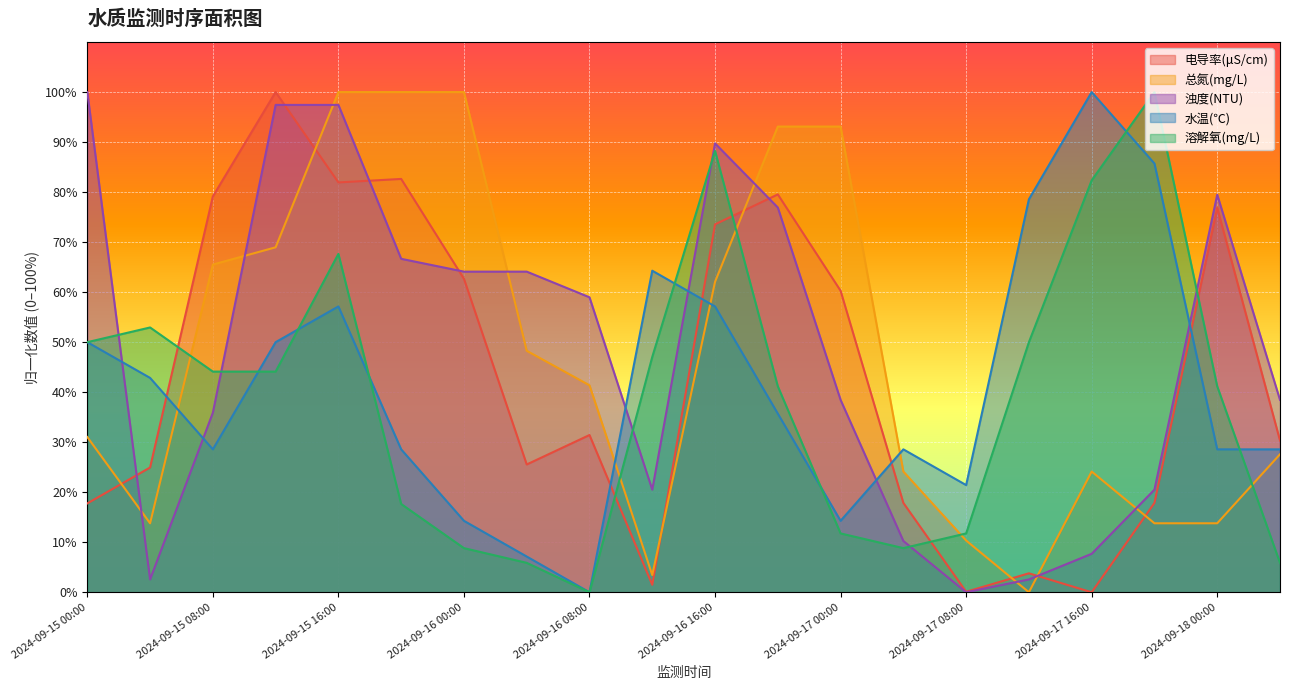

Which category has the lowest value in the 电导率(μS/cm) series?

2024-09-17 16:00